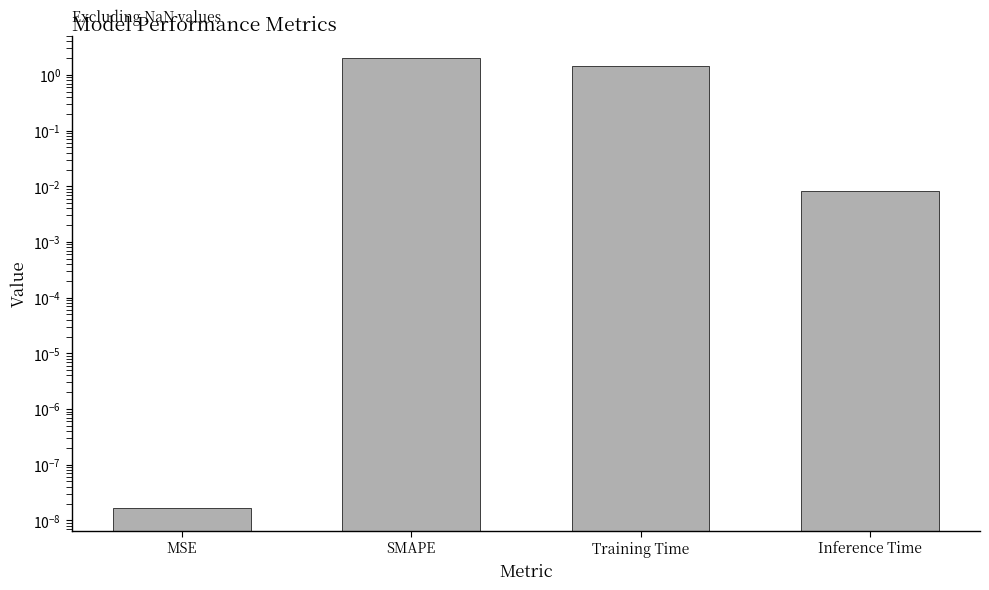

What position from the right is SMAPE?

3